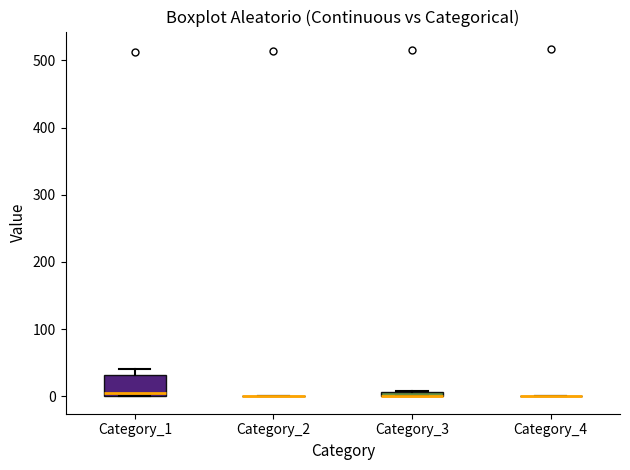

Which box is the tallest, from its lower edge to its upper edge?

Category_1